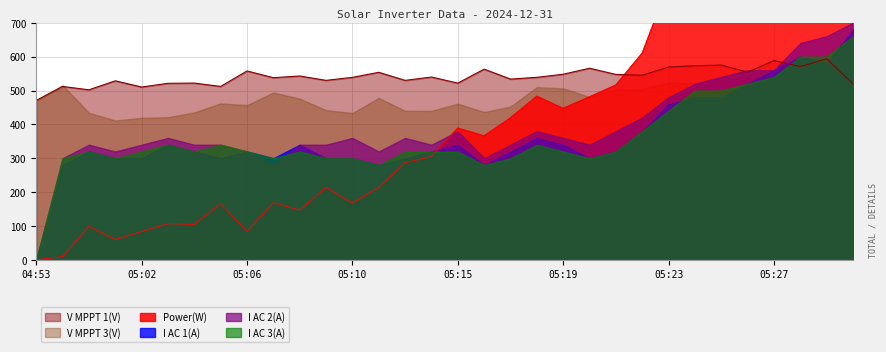

Rank the series by their maximum value, from highest to lowest.

Power(W), V MPPT 1(V), V MPPT 3(V), I AC 2(A), I AC 1(A), I AC 3(A)